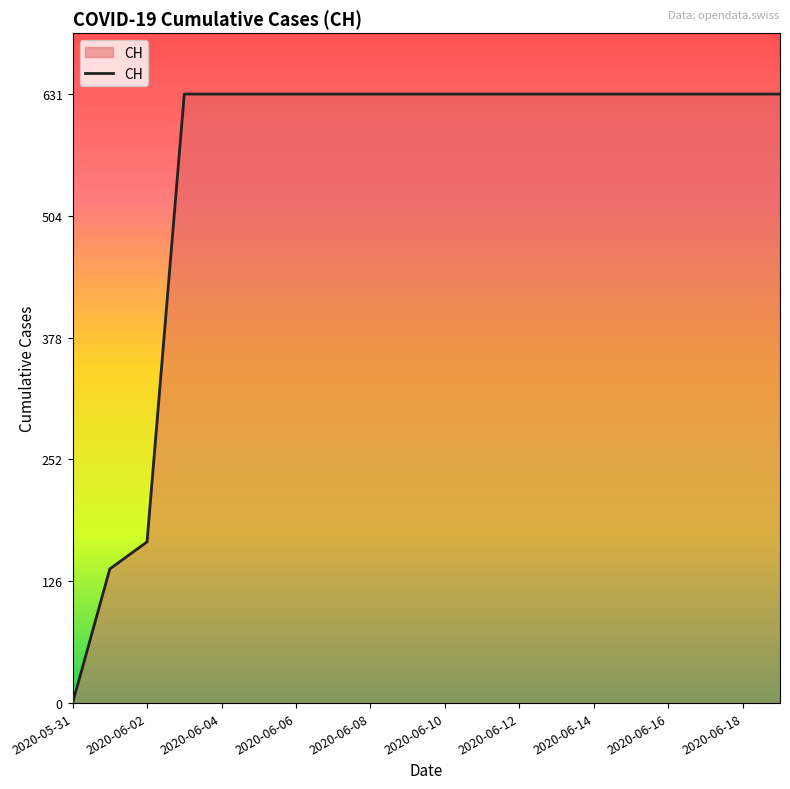

What is the difference between the maximum and minimum values?

631